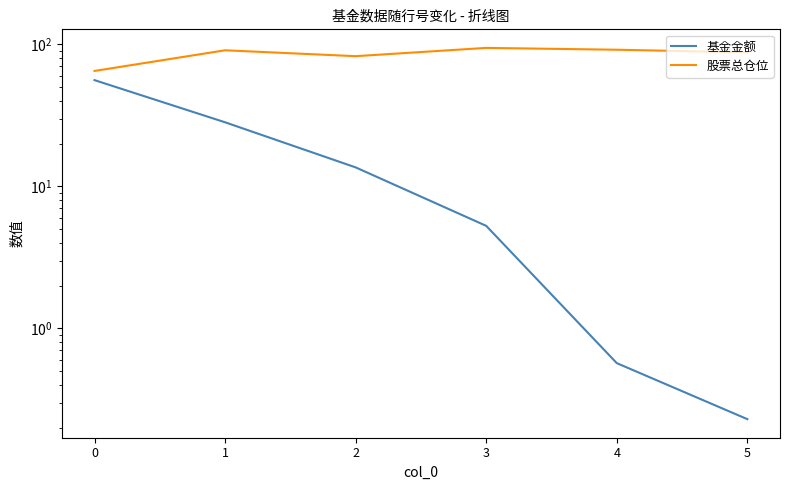

Reading left to right, list all the values displayed in this chart.

基金金额: 55.9	28.2	13.6	5.3	0.6	0.2
股票总仓位: 64.8	90.6	82.4	94.2	91.4	87.6